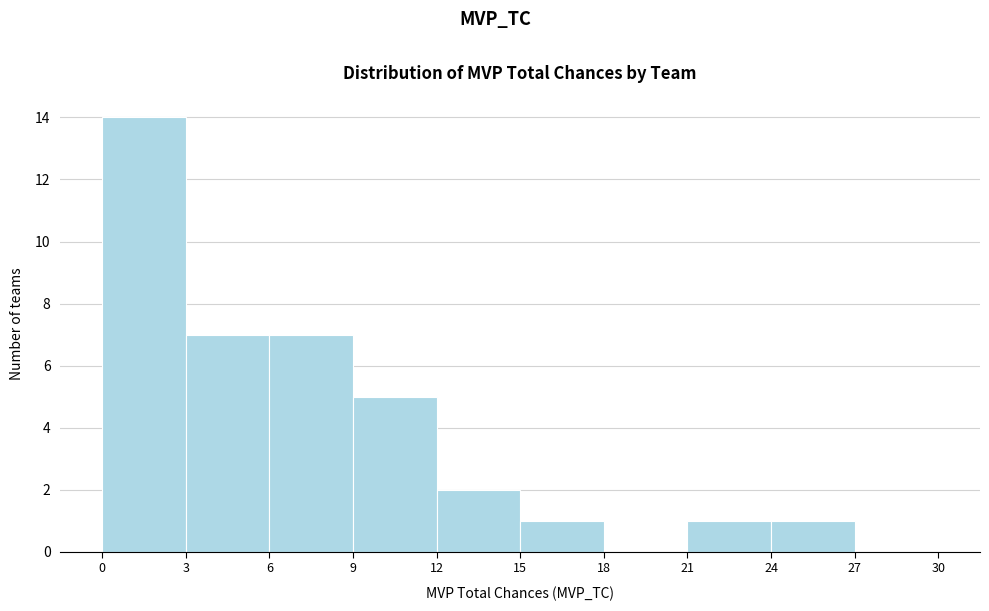

How tall is the bar that spans 3 to 6 on the x-axis? The values are not printed on the chart, so give them approximately, as read against the axis.

7